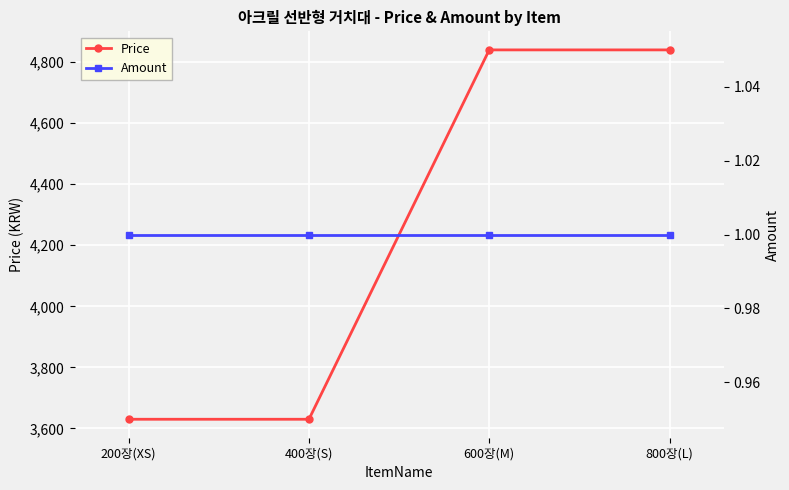

Does the chart display data point markers on the line(s)?

Yes